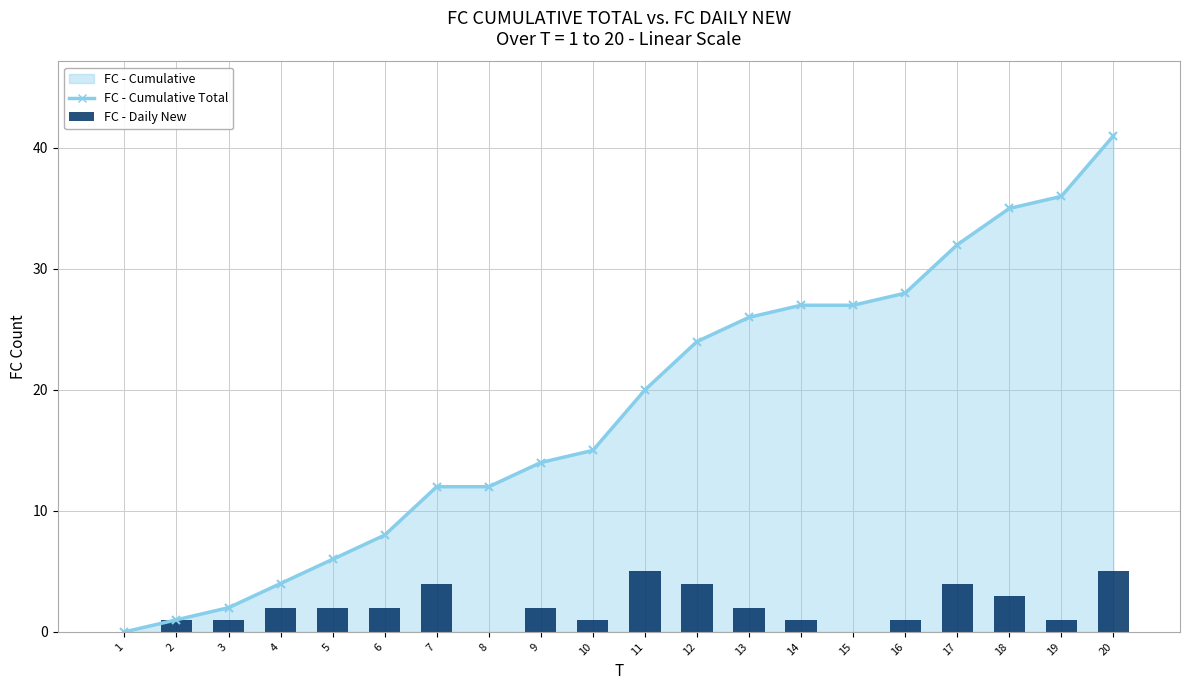

Are the bars horizontal?

No